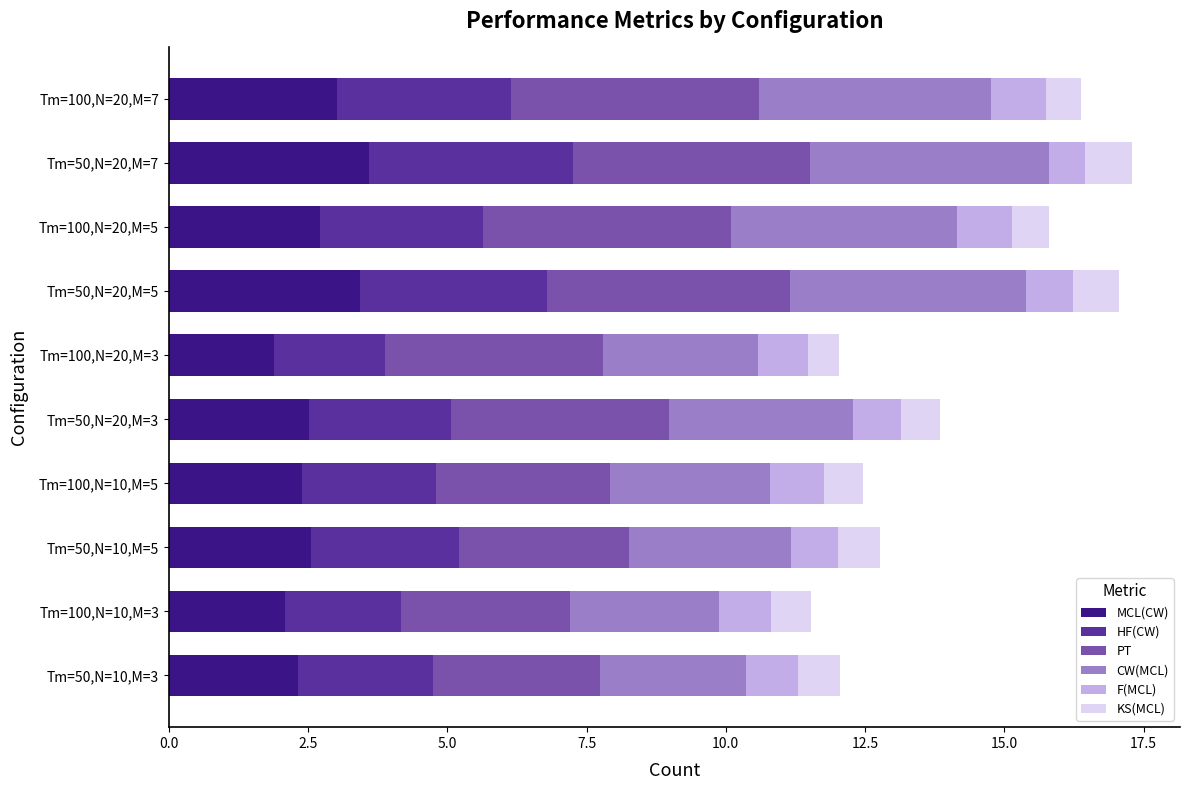

How many series are shown in this chart?

6